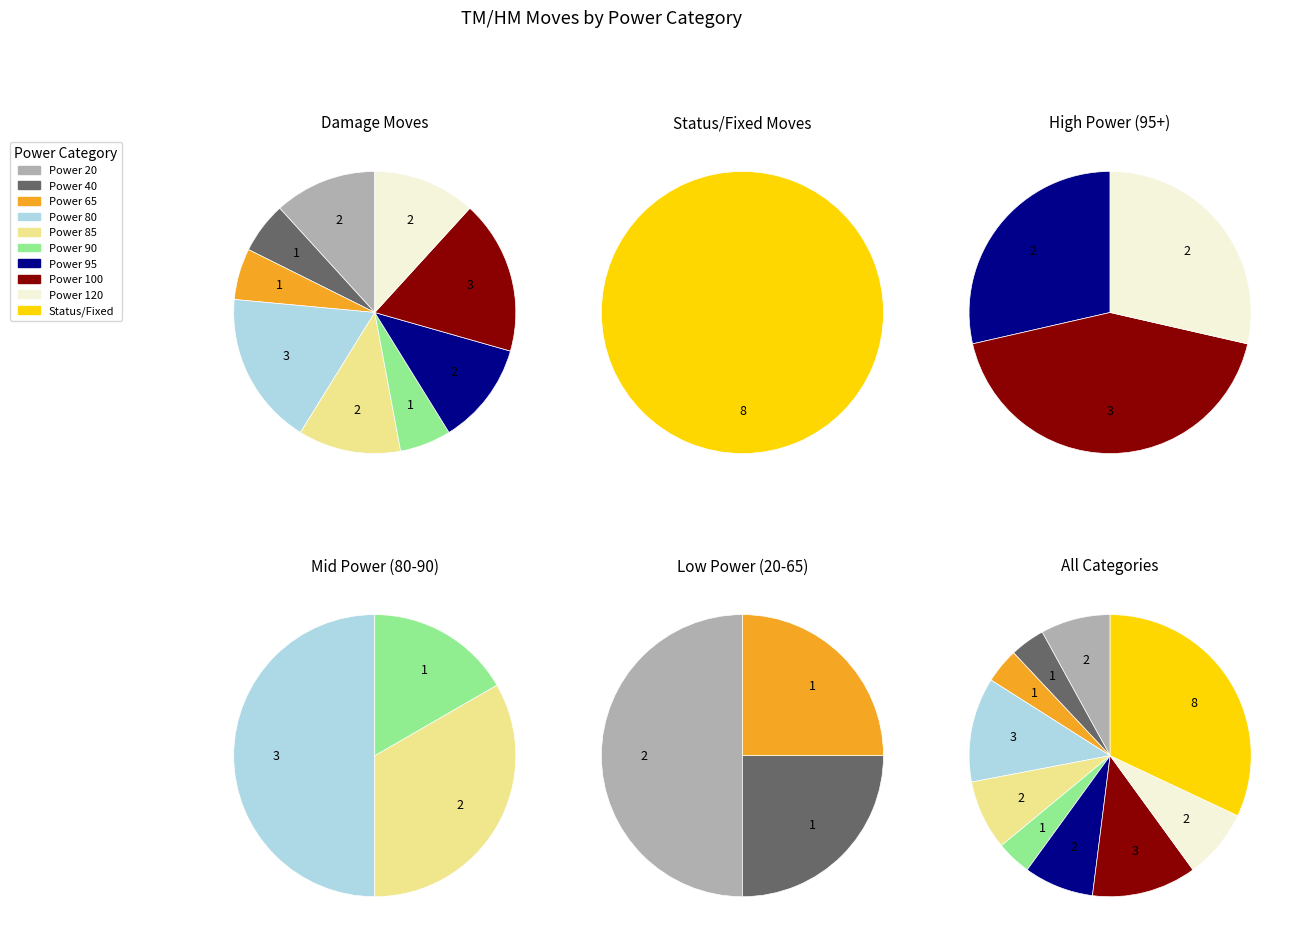

Do Status/Fixed and Power 90 together represent more than half of the pie?

No